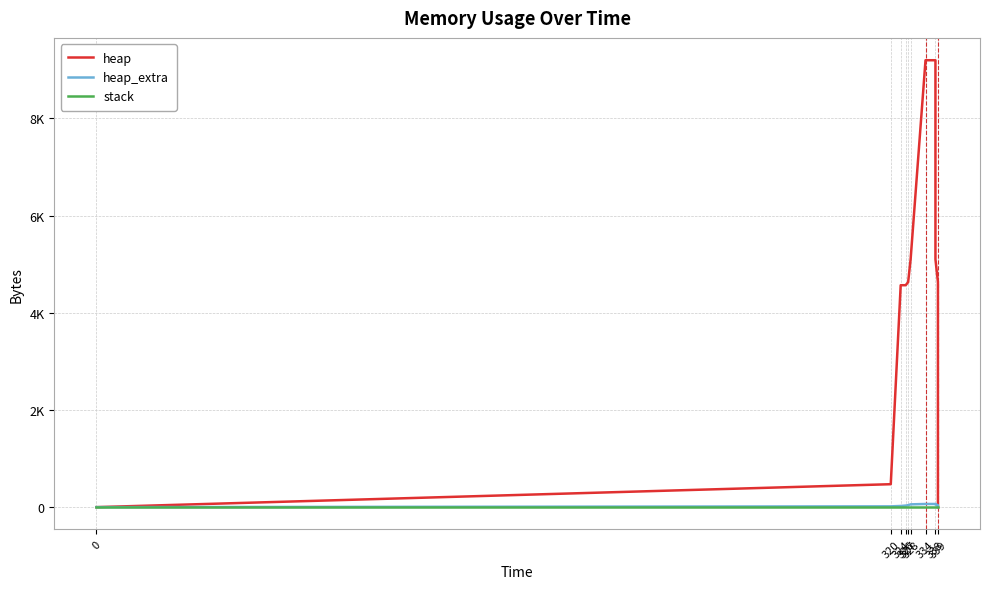

What is the total value across all series at 339?

4672